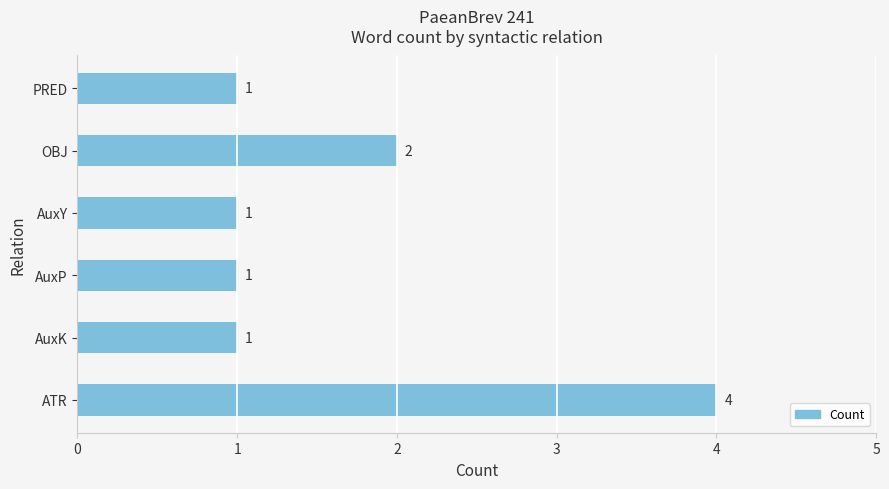

Are the bars grouped side by side (vs. stacked)?

No